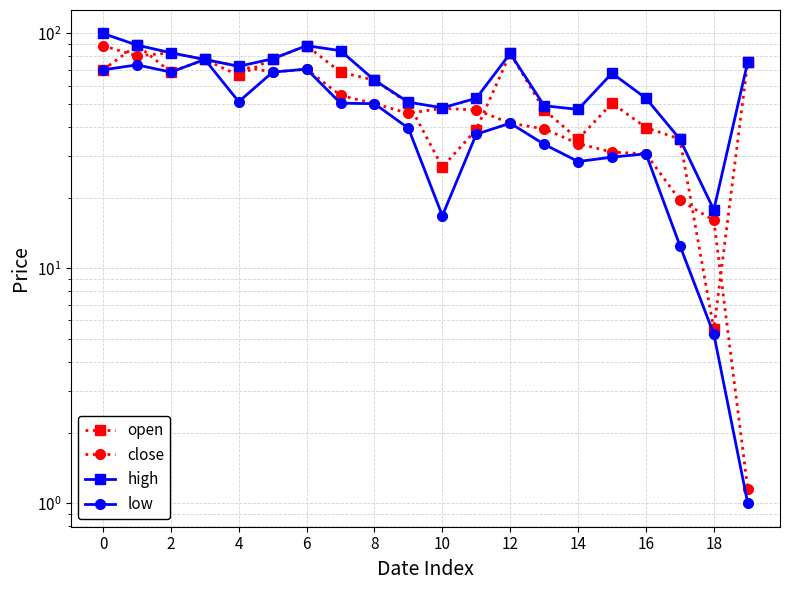

What is the difference between the highest and lowest values at 17?

23.0